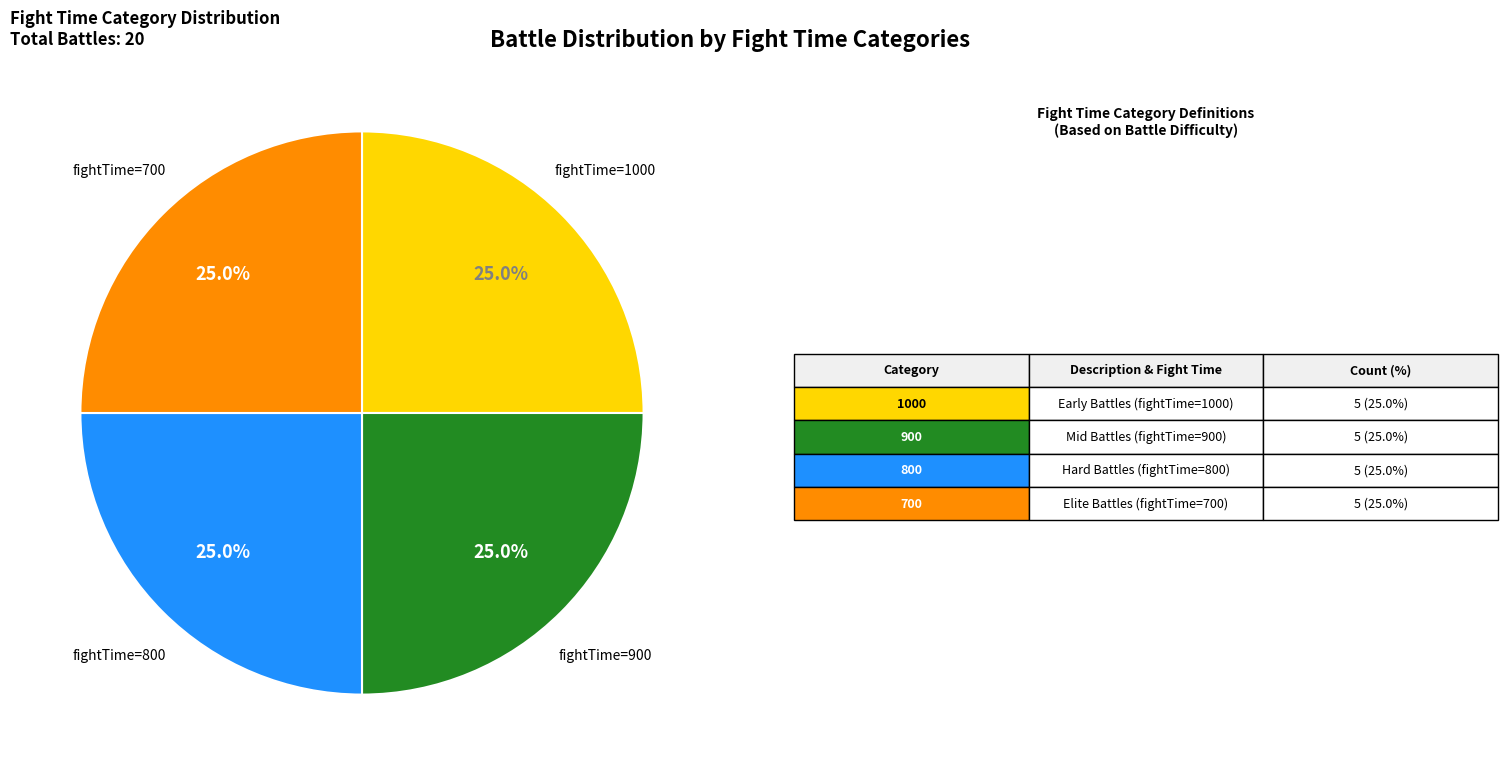

Does any single category account for the majority?

No